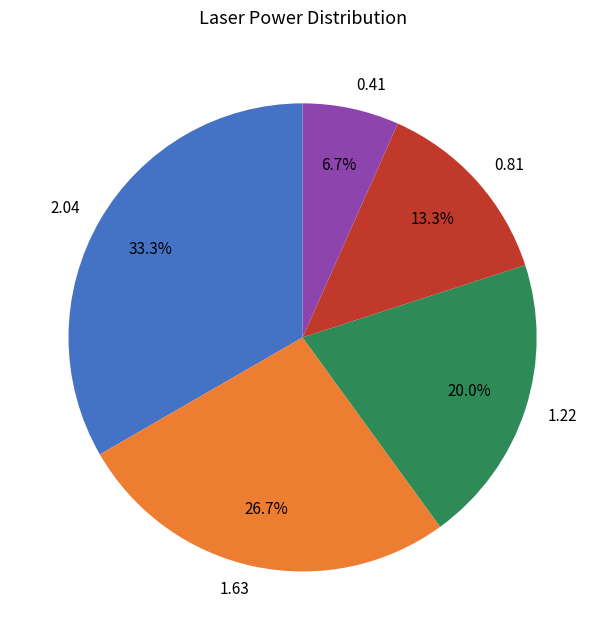

What percentage do 1.22 and 2.04 together represent?

53.3%